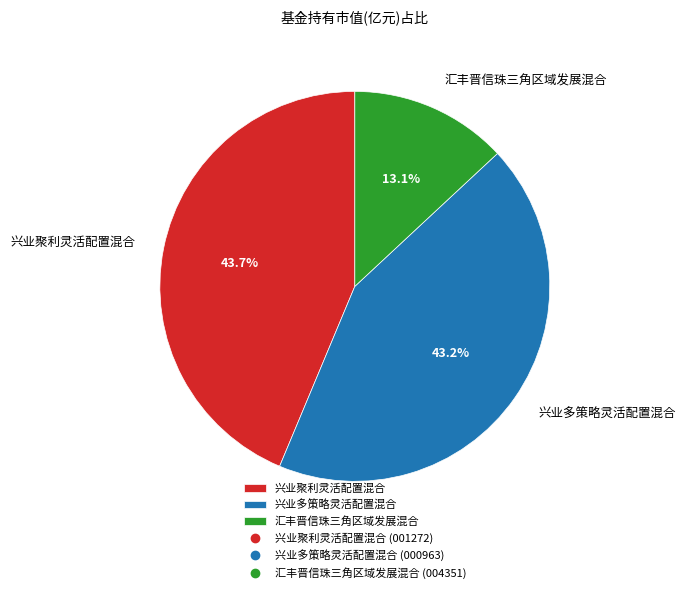

To the nearest percent, what is the combined percentage of 兴业聚利灵活配置混合 and 汇丰晋信珠三角区域发展混合?

57%